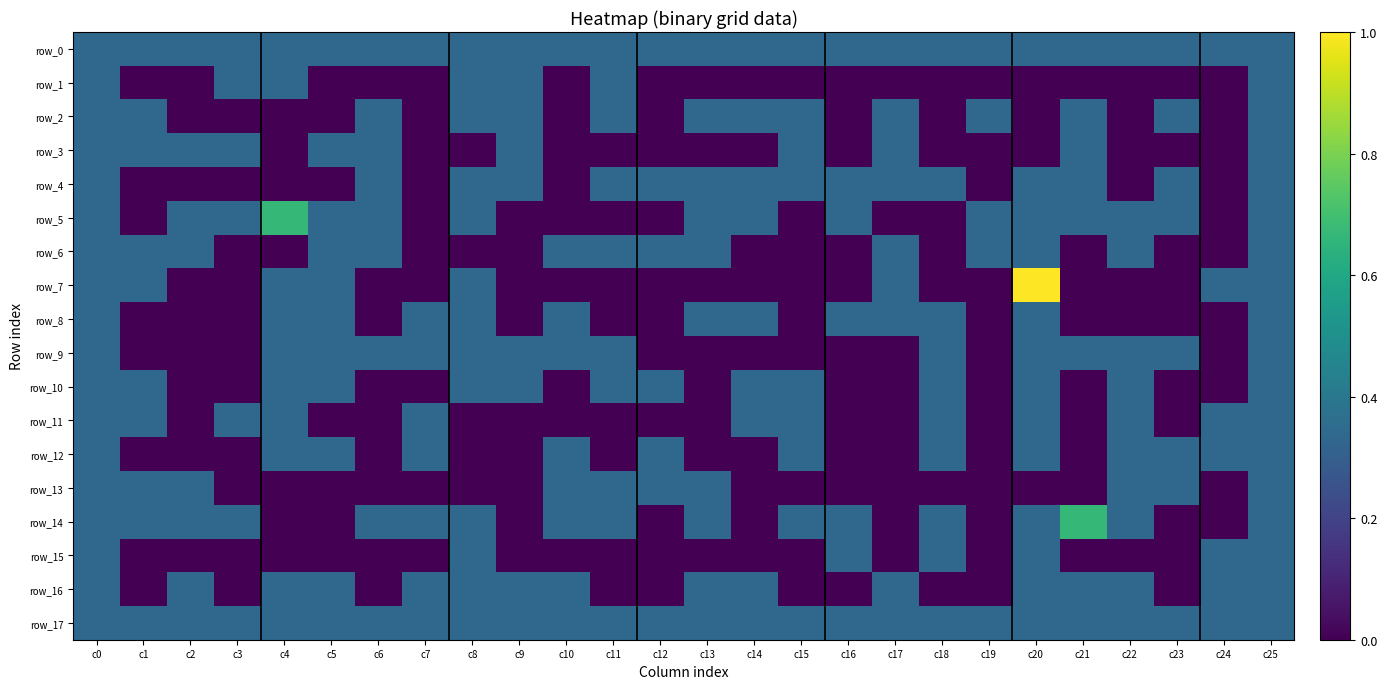

How many series are shown in this chart?

18